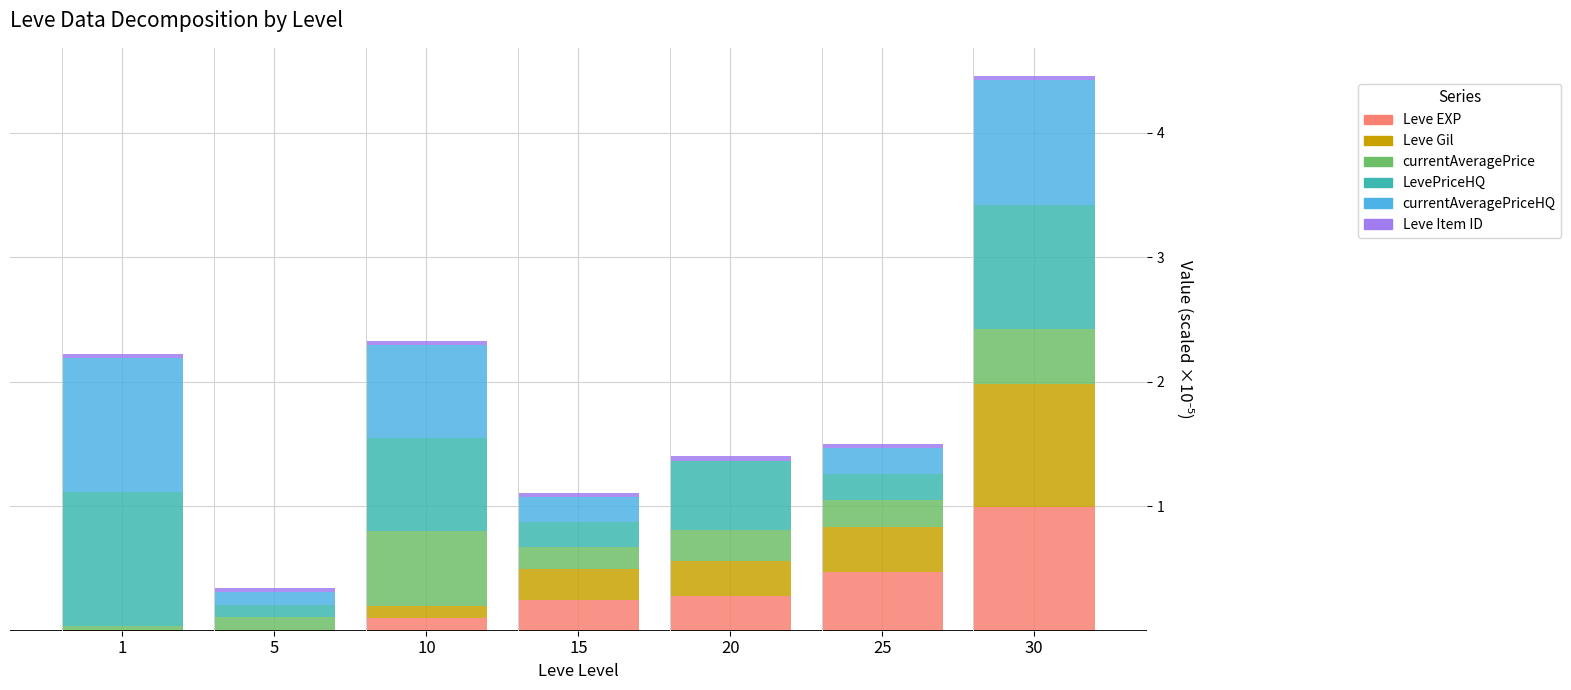

At which category is the sum across all series the highest?

30